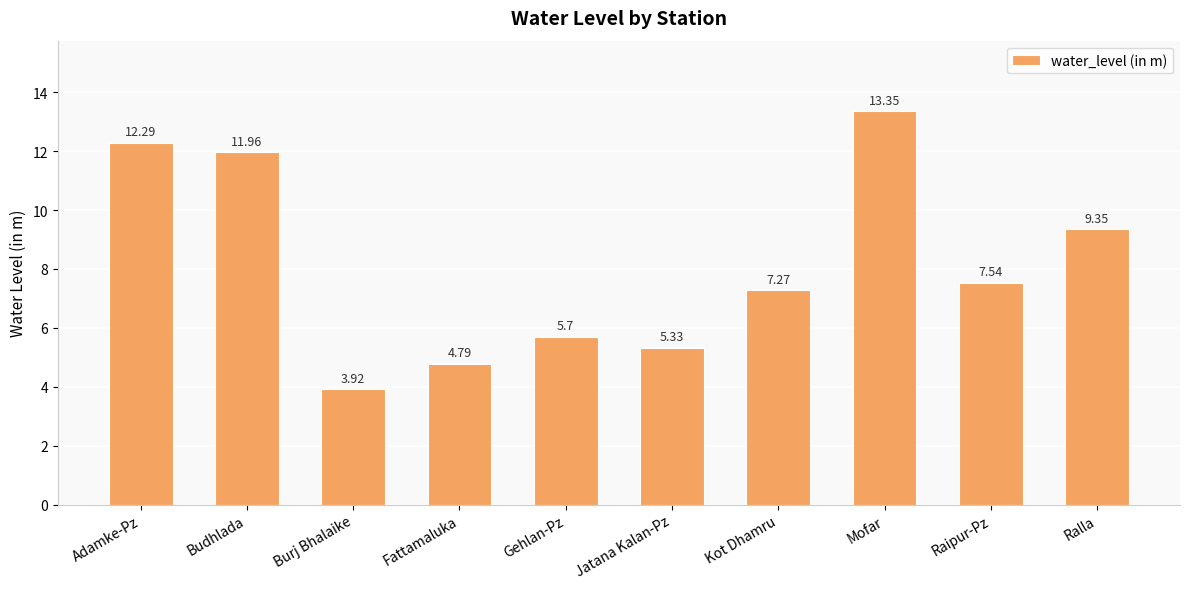

What is the label of the 7th bar from the left?

Kot Dhamru